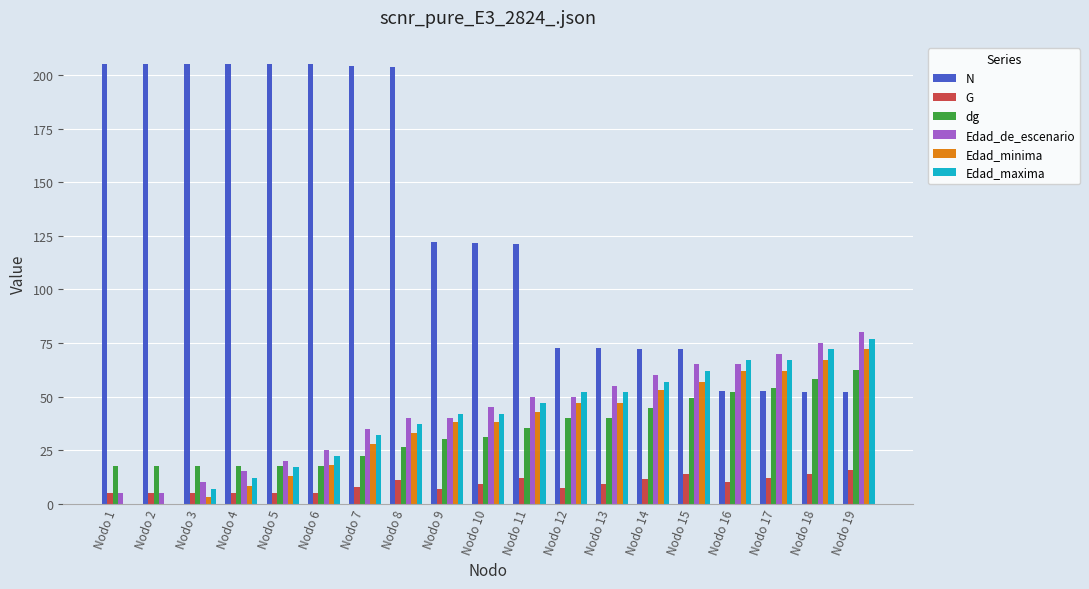

What is the average value of the Edad_maxima series?

40.2